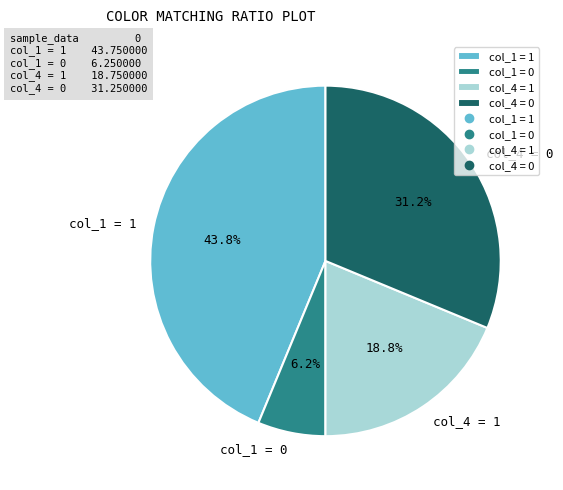

Which category has the smallest portion of the pie?

col_1 = 0